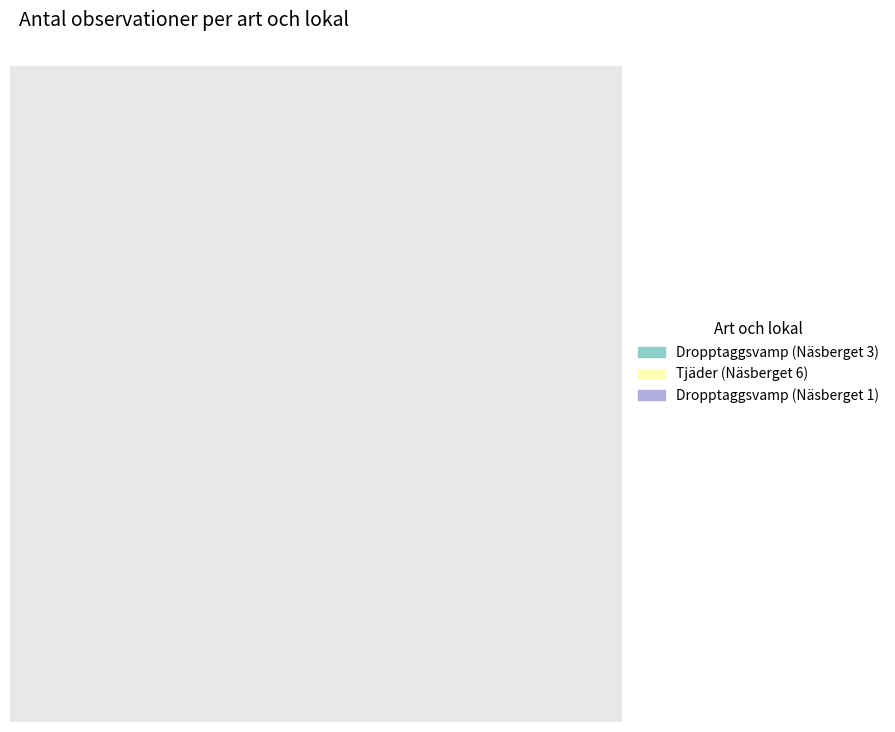

True or false: Tjäder (Näsberget 6) accounts for 4% of the total.

True